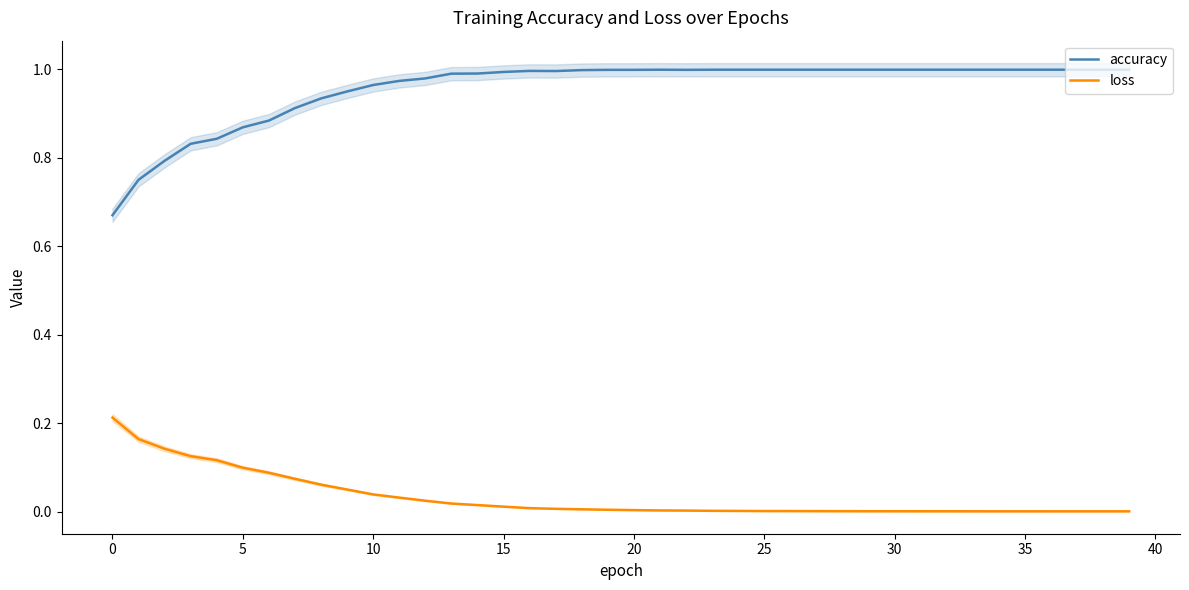

Is it true that accuracy equals 1.0 at 24?

True